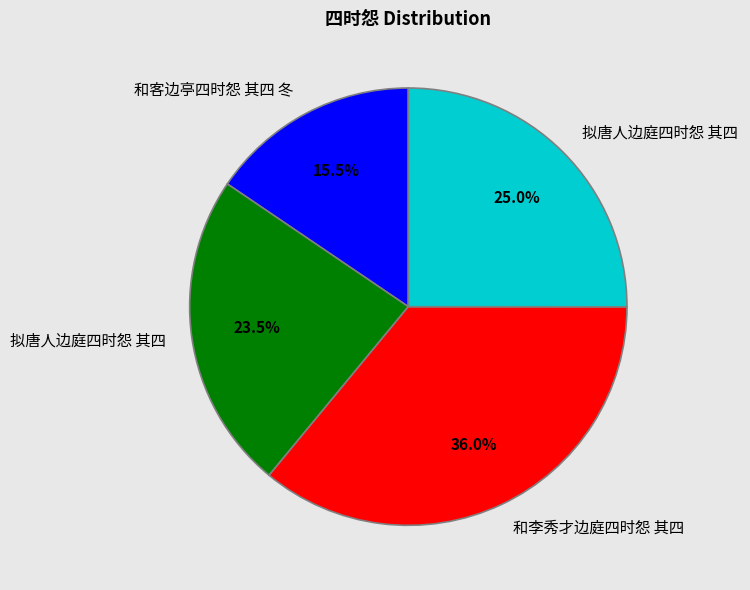

Is there any slice that represents more than half of the pie?

No